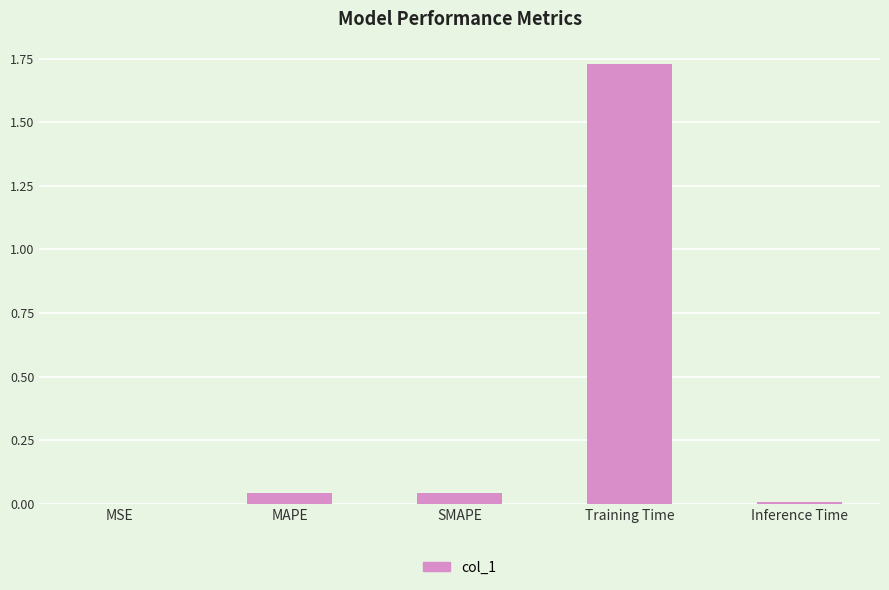

The value at Inference Time is 0.0. True or false?

True